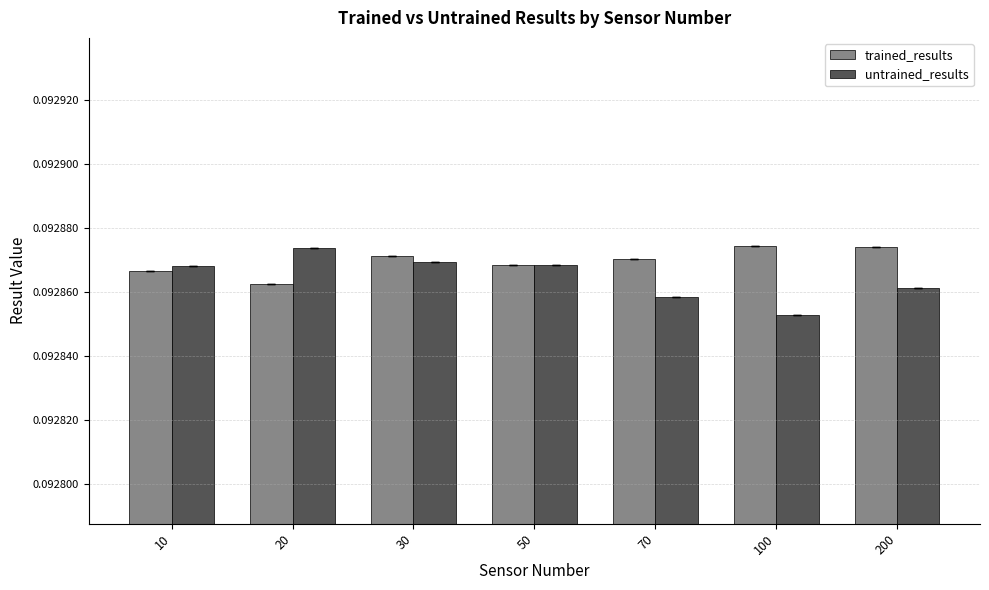

What are all the series names shown in the legend?

trained_results, untrained_results